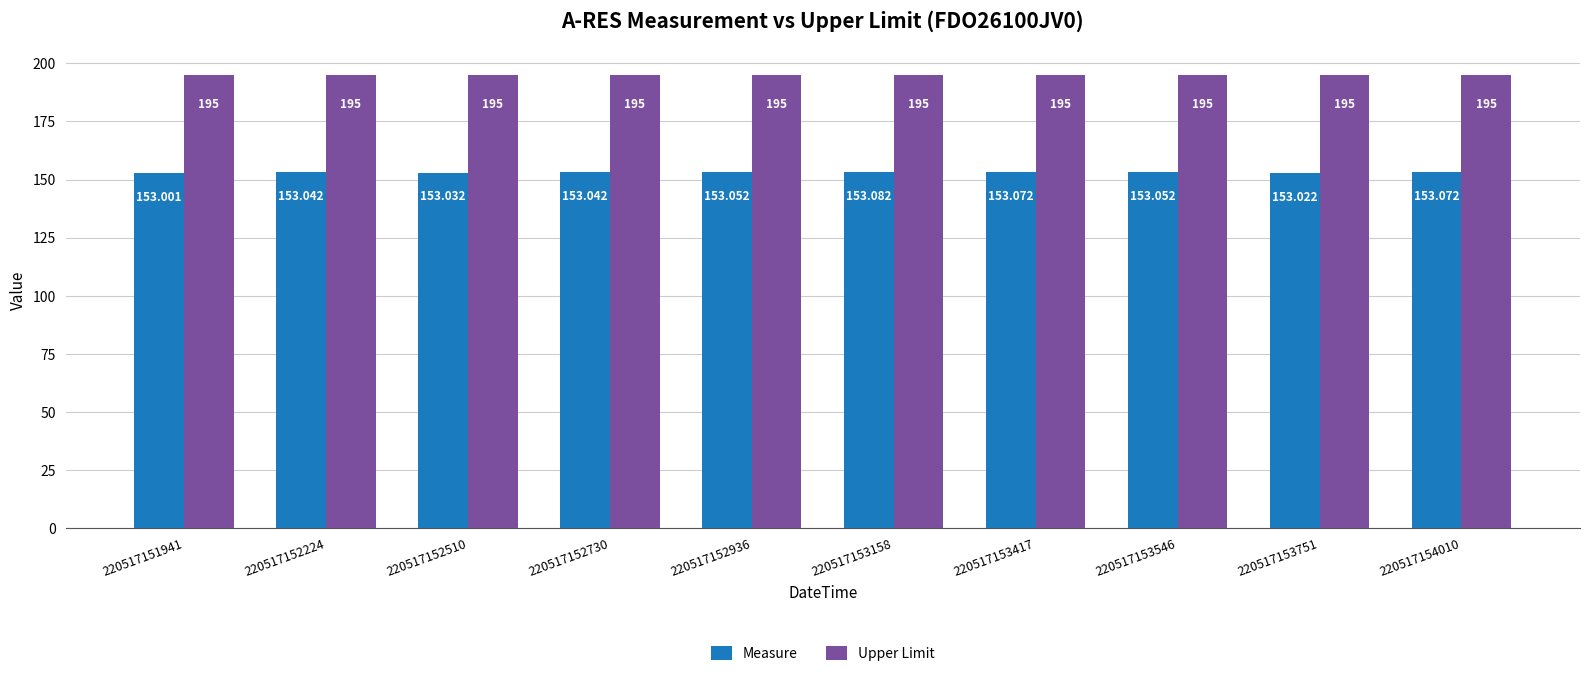

What is the total value across all series at 220517152510?

348.0